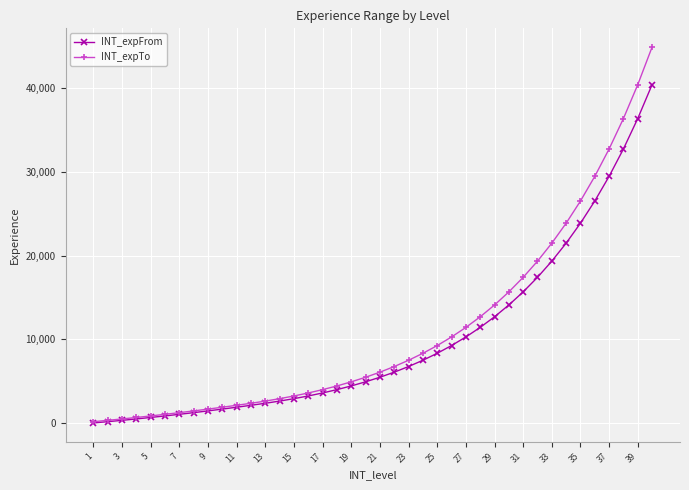

What are all the series names shown in the legend?

INT_expFrom, INT_expTo